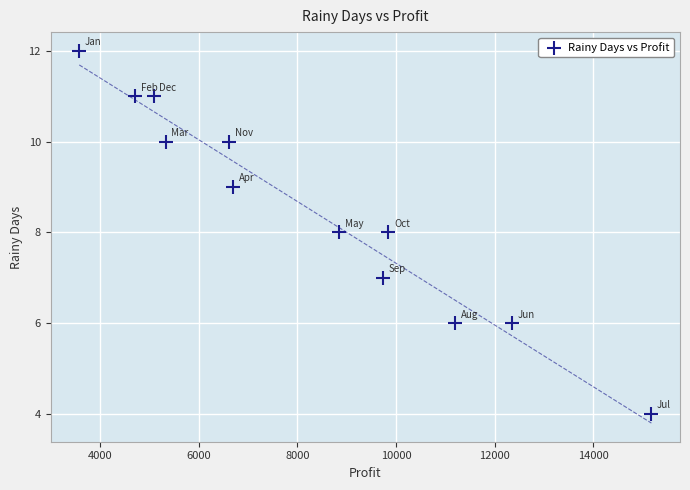

What is the range of X values (max minus min)?

11606